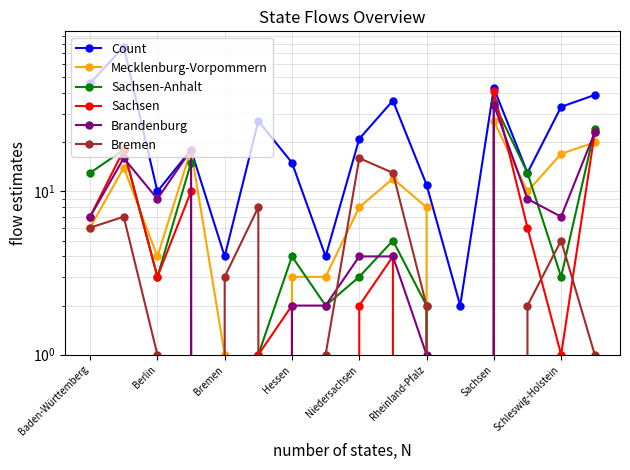

How many intersections are there between Bremen and Brandenburg?

3